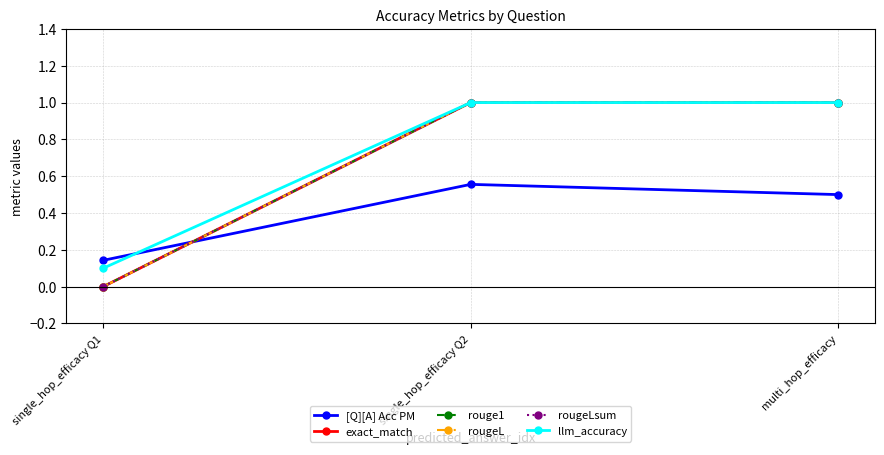

Is the value of rougeL at single_hop_efficacy Q1 greater than the value of exact_match at single_hop_efficacy Q1?

No